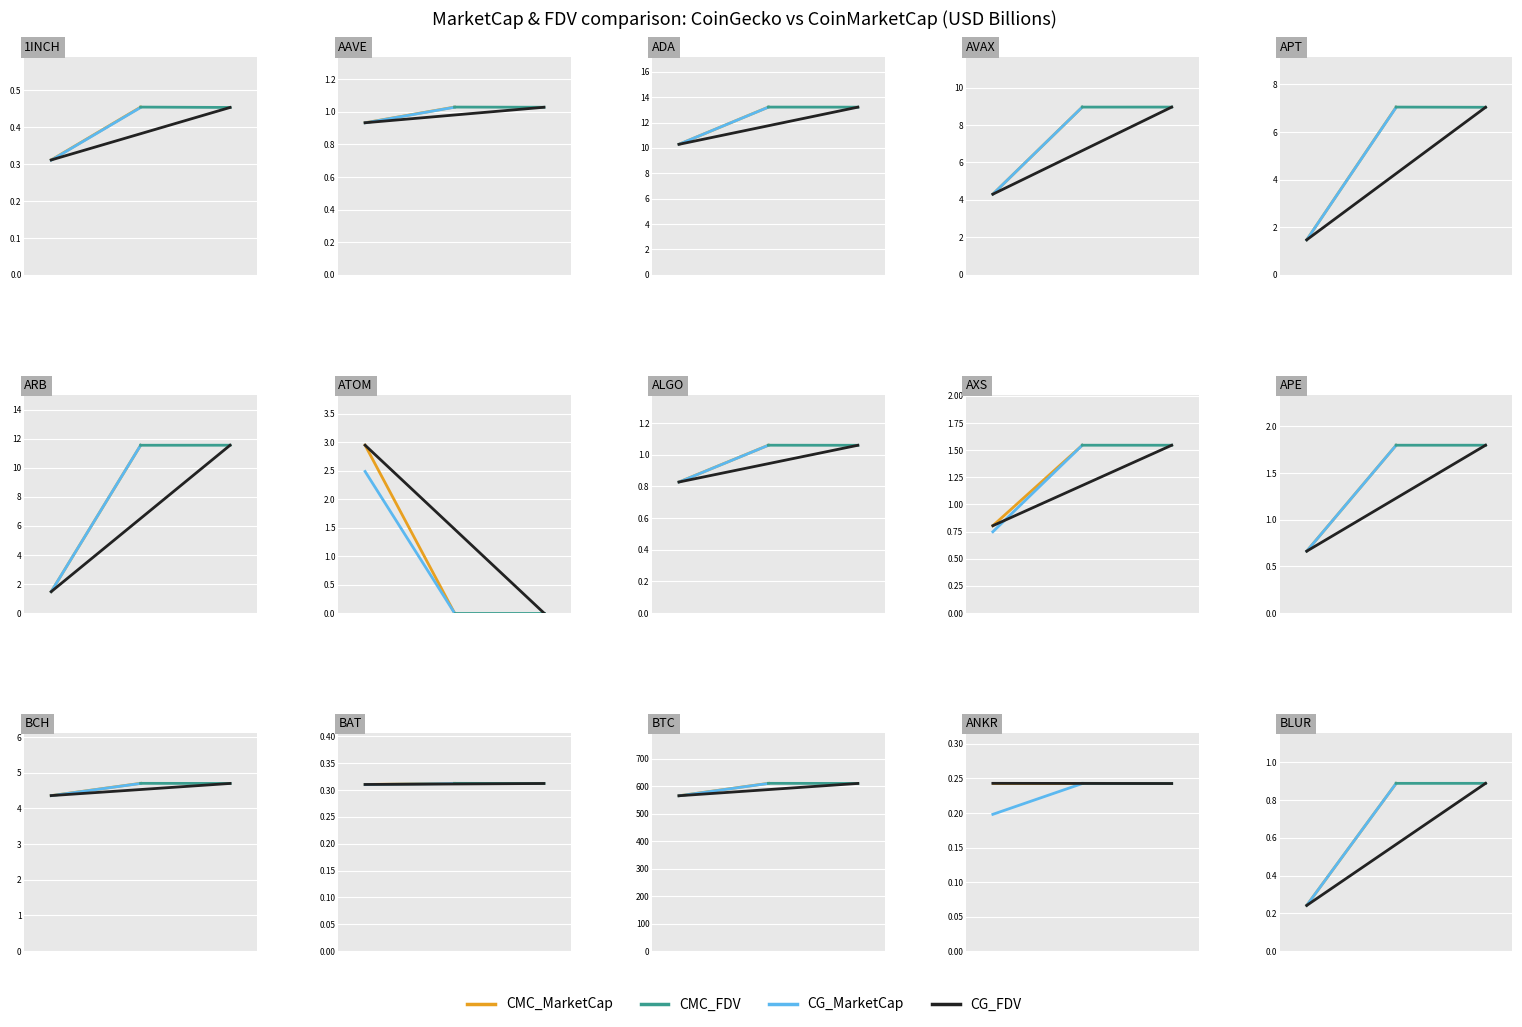

Rank the series at 1 from highest to lowest value.

CG_MarketCap, CMC_FDV, CG_FDV, CMC_MarketCap